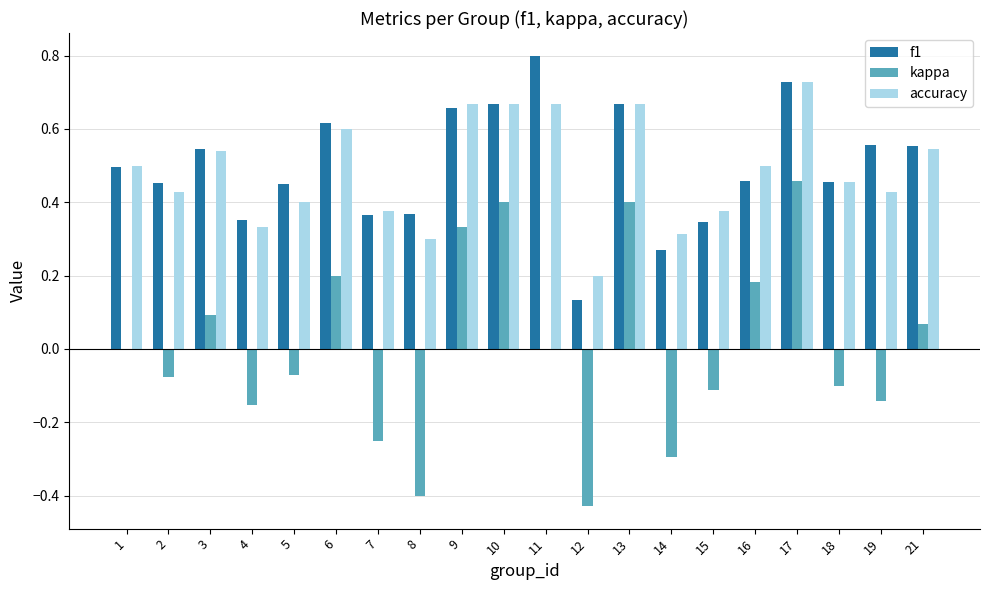

What are all the series names shown in the legend?

f1, kappa, accuracy